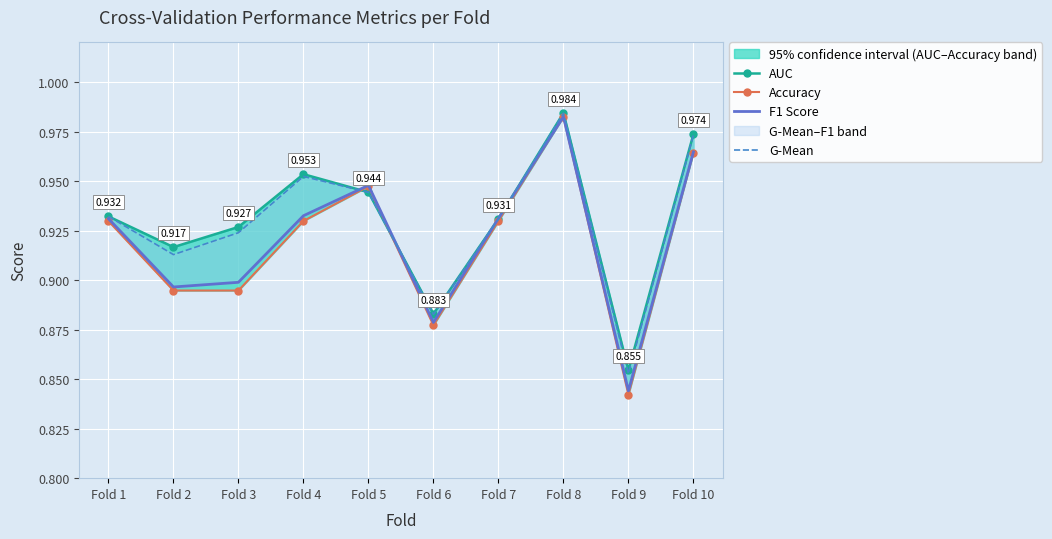

Which series has the largest range (max minus min)?

Accuracy